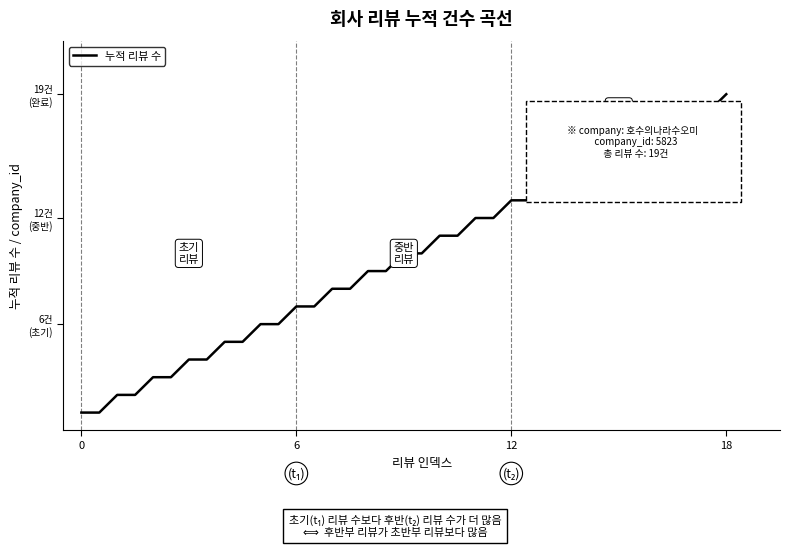

Does the chart display data point markers on the line(s)?

No